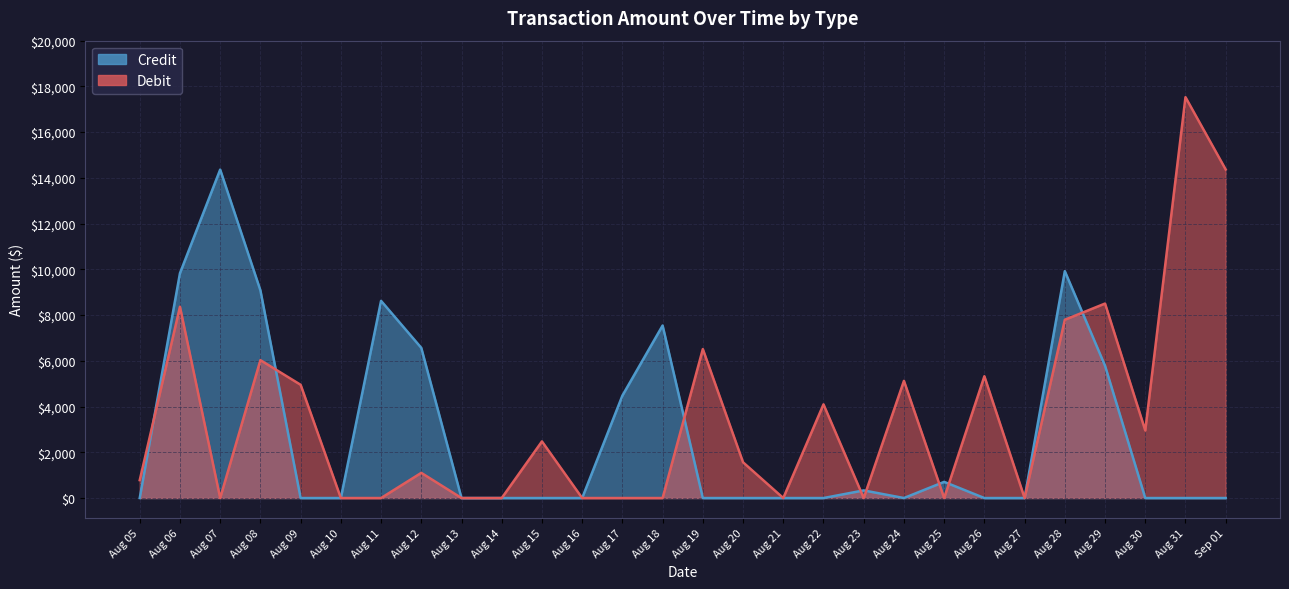

What is the difference between the credit values at Aug 08 and Aug 19?

9083.3